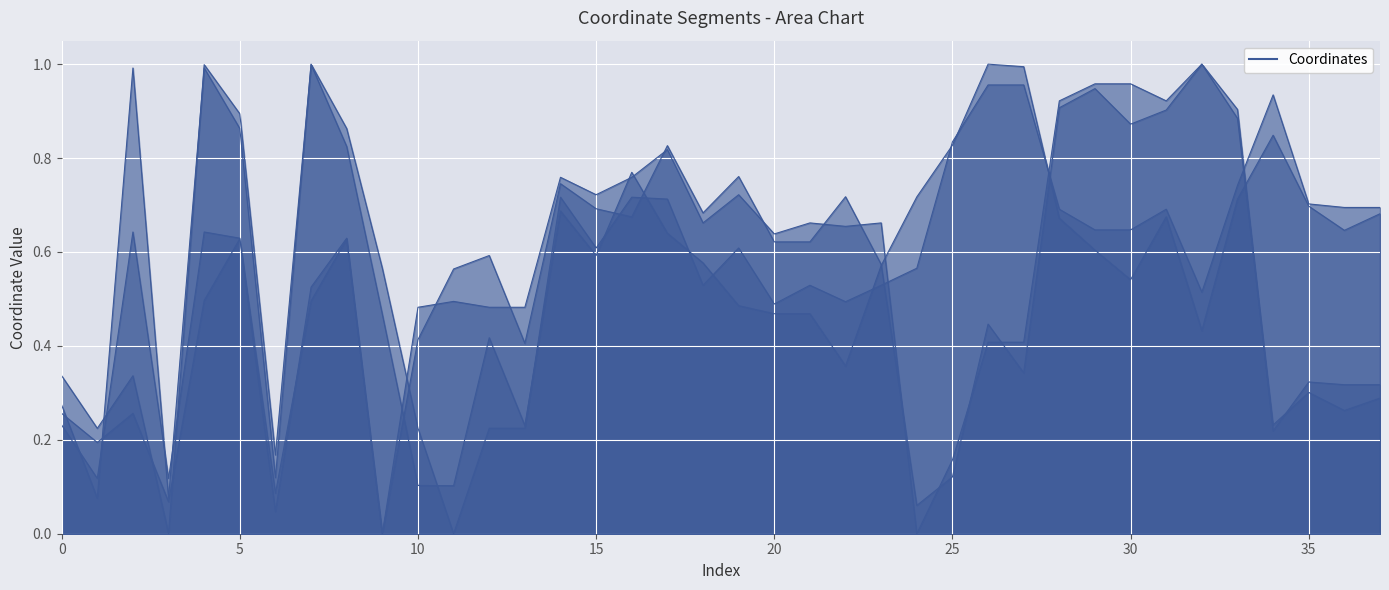

Reading left to right, what are all the values shown in this chart?

x0: 0.2	0.1	0.6	0.1	0.6	0.6	0.0	0.5	0.6	0.0	0.5	0.5	0.5	0.5	0.8	0.7	0.8	0.8	0.7	0.7	0.6	0.7	0.7	0.7	0.0	0.2	0.4	0.4	0.9	1.0	1.0	0.9	1.0	0.9	0.2	0.3	0.3	0.3
y0: 0.3	0.1	1.0	0.1	1.0	0.9	0.1	1.0	0.9	0.6	0.2	0.0	0.2	0.2	0.7	0.6	0.7	0.7	0.5	0.6	0.5	0.5	0.5	0.5	0.6	0.8	1.0	1.0	0.7	0.6	0.6	0.7	0.5	0.7	0.9	0.7	0.7	0.7
x1: 0.3	0.2	0.3	0.1	0.5	0.6	0.1	0.5	0.6	0.0	0.4	0.6	0.6	0.4	0.7	0.7	0.7	0.8	0.7	0.8	0.6	0.6	0.7	0.6	0.1	0.1	0.4	0.3	0.9	0.9	0.9	0.9	1.0	0.9	0.2	0.3	0.3	0.3
y1: 0.3	0.2	0.3	0.0	1.0	0.9	0.2	1.0	0.8	0.5	0.1	0.1	0.4	0.2	0.7	0.6	0.8	0.6	0.6	0.5	0.5	0.5	0.4	0.6	0.7	0.8	1.0	1.0	0.7	0.6	0.5	0.7	0.4	0.7	0.8	0.7	0.6	0.7